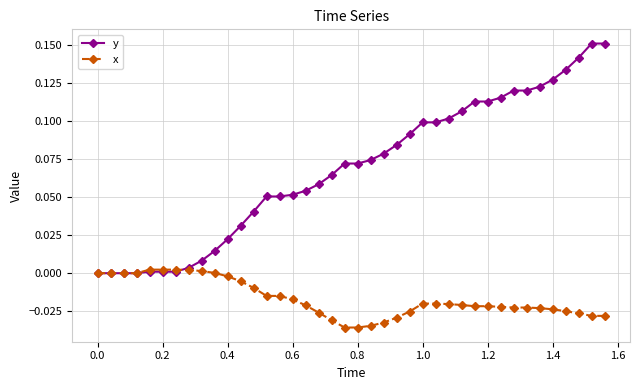

Count the number of data series in this chart.

2